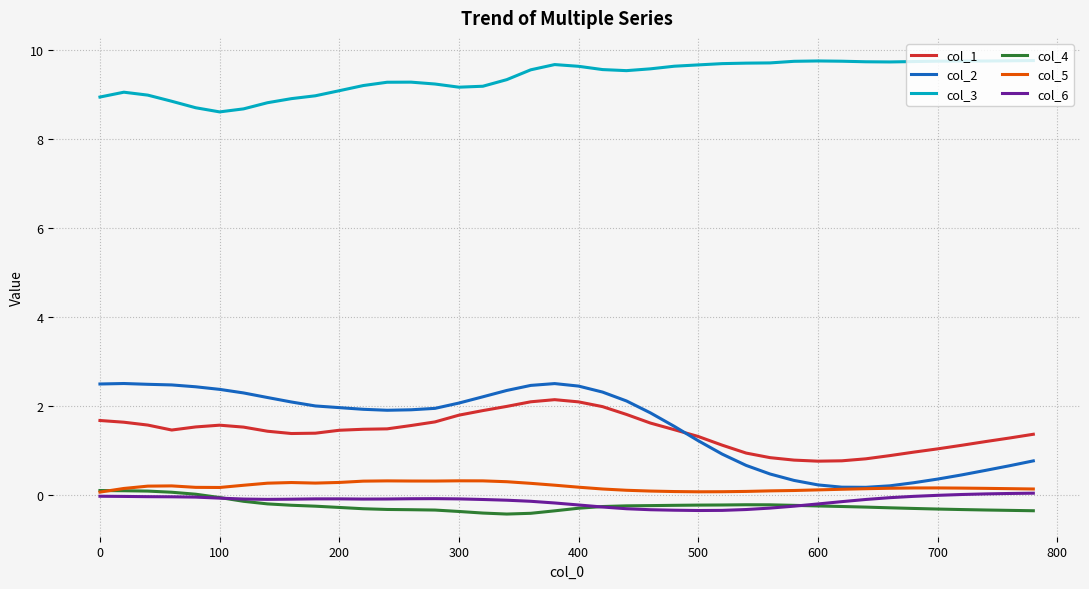

What is the minimum value shown in the chart?

-0.4